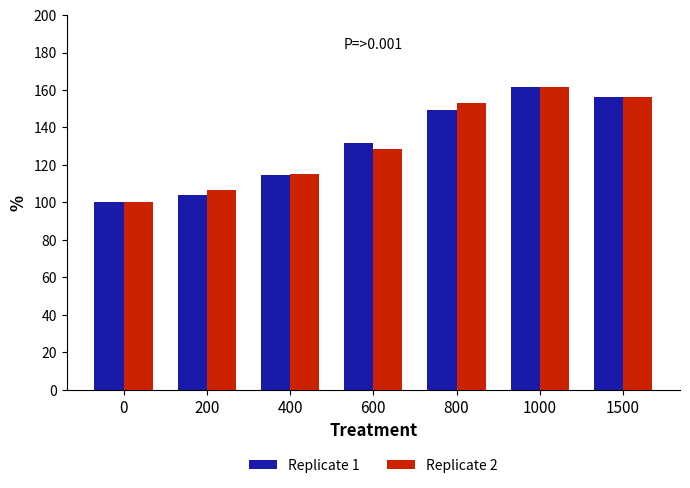

At which category does the chart reach its peak across all series?

1000